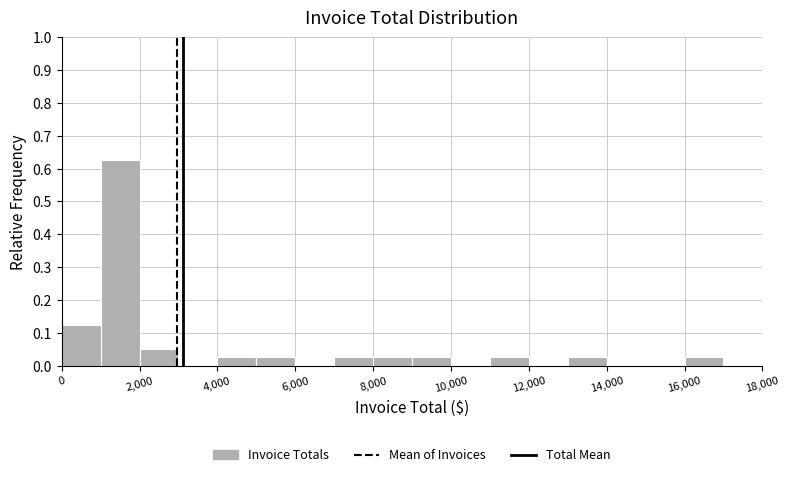

What is the height of the bar covering 7000 to 8000 on the x-axis? The values are not printed on the chart, so give them approximately, as read against the axis.

0.03